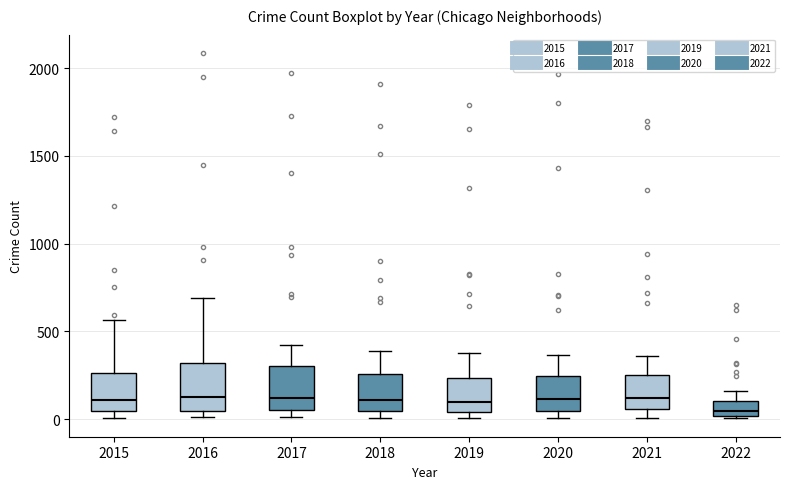

Which box's median line is the lowest?

2022